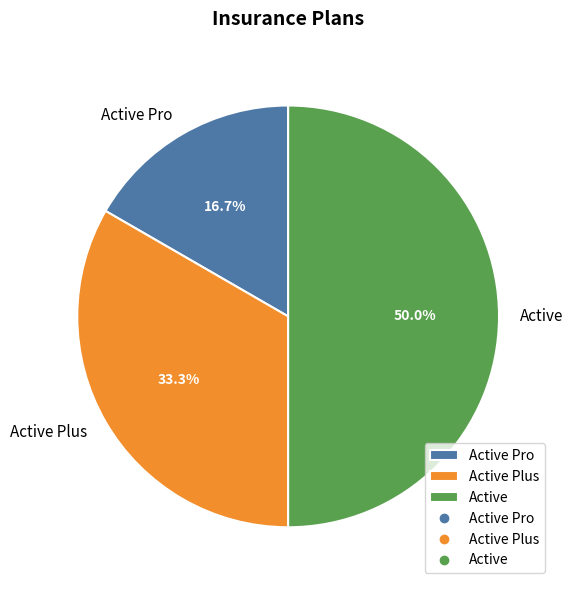

True or false: Active Pro accounts for 17% of the total.

True